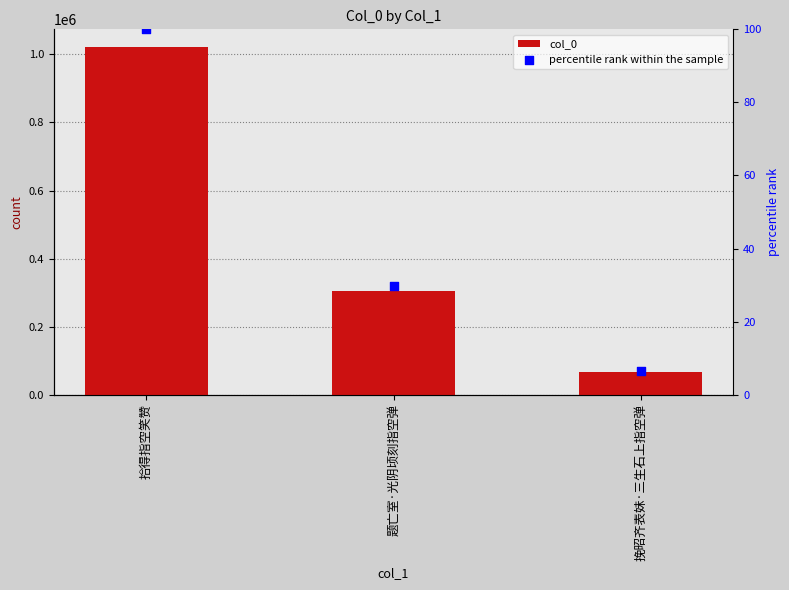

Which series contains the highest Y value?

col_0